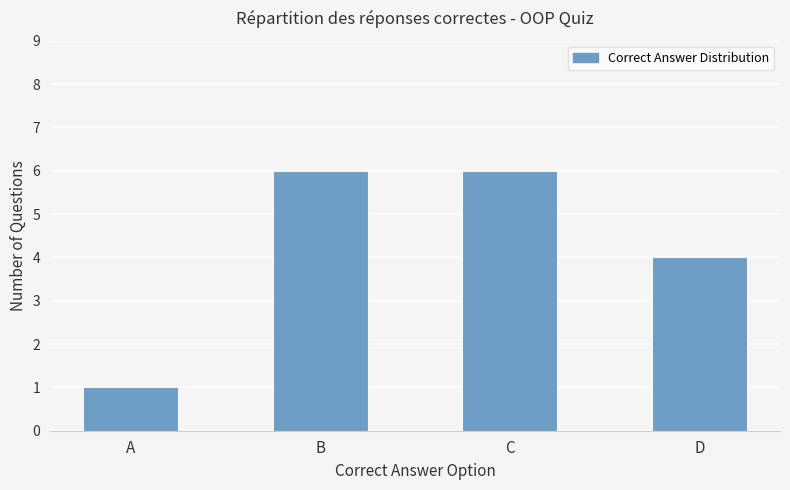

Which has a higher value, C or D?

C